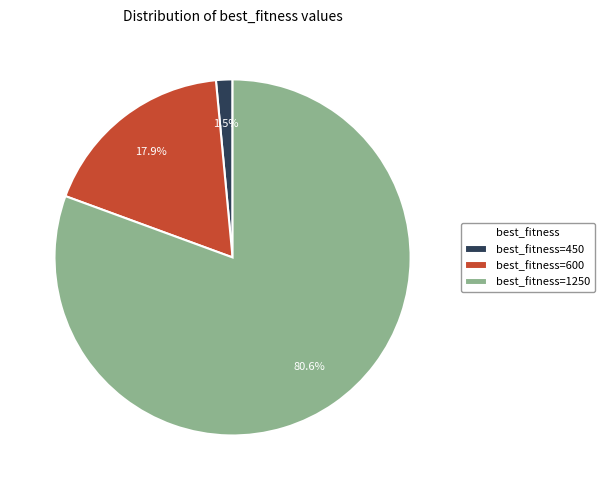

What is the smallest slice in the pie chart?

best_fitness=450